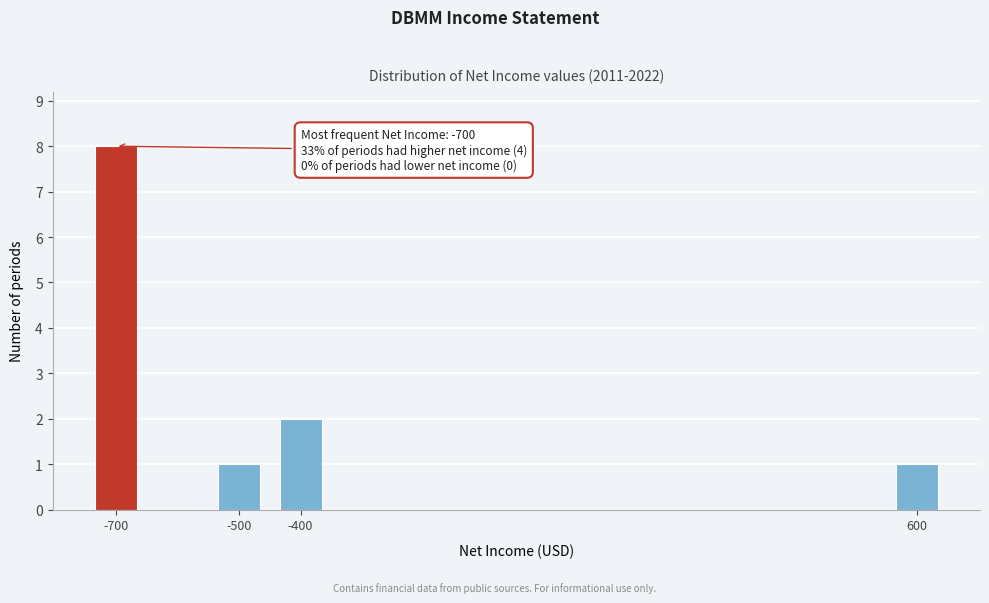

Reading right to left, transcribe all the data shown in this chart.

600=1	-400=2	-500=1	-700=8